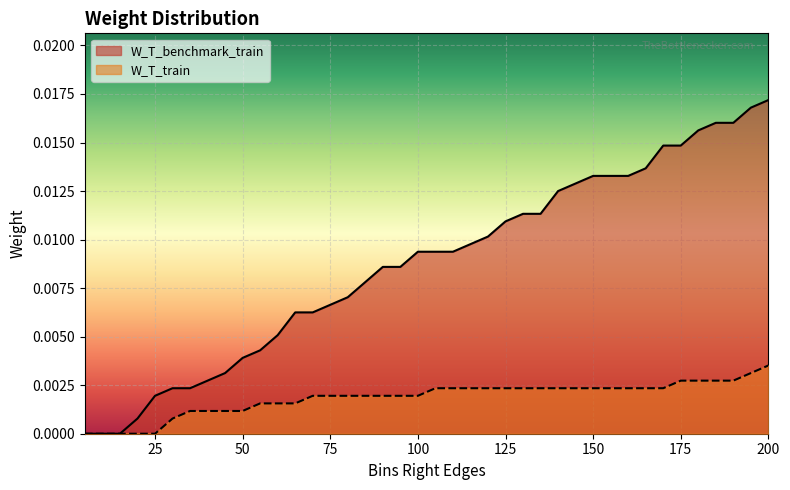

How many values in W_T_train are above zero?

35